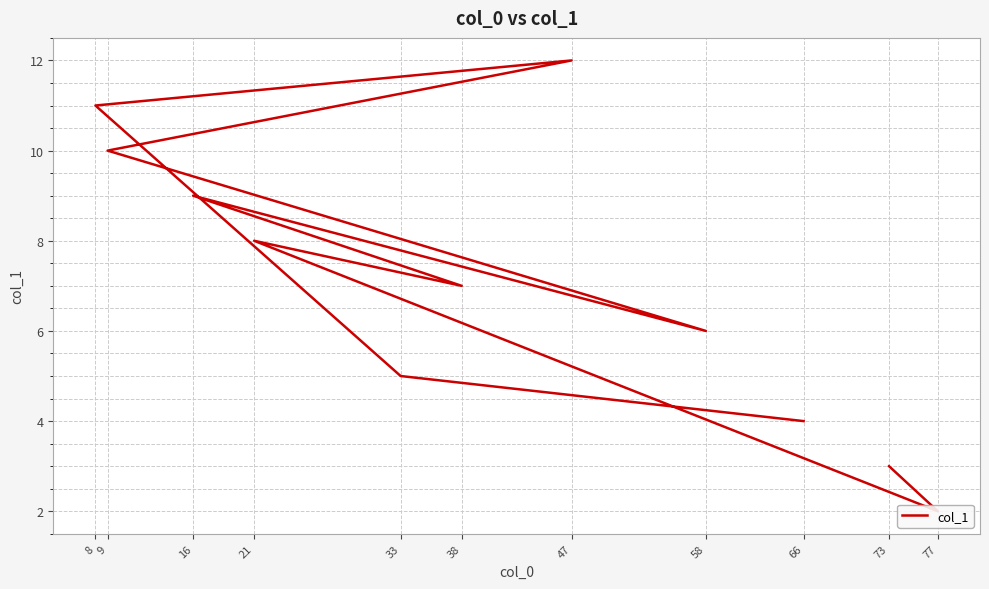

What is the label of the 4th point from the right?

47